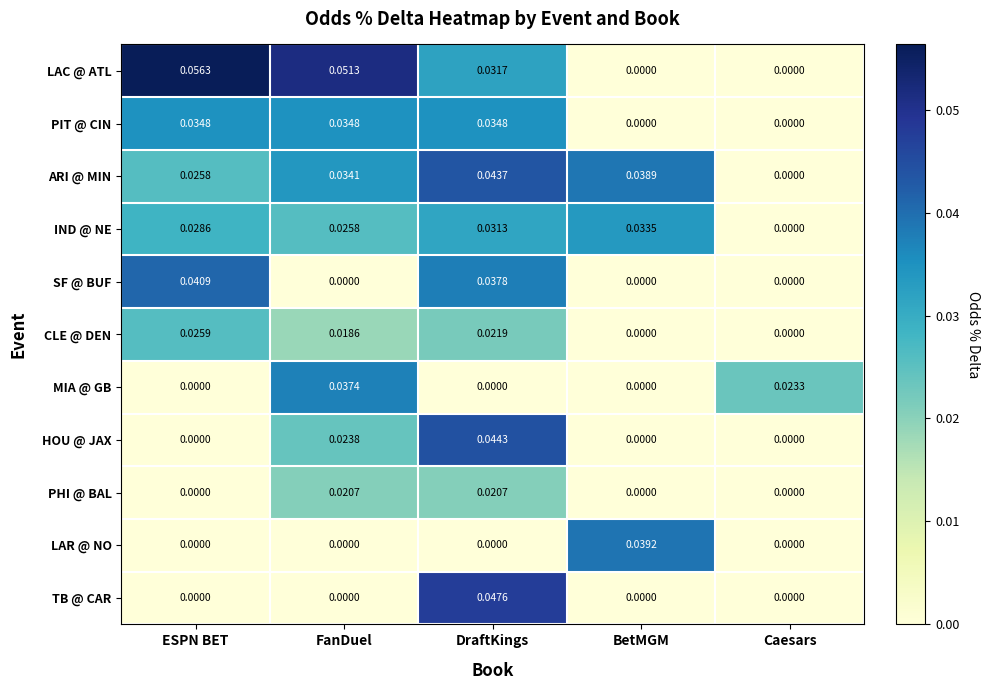

Which series changed the most between ESPN BET and DraftKings?

TB @ CAR